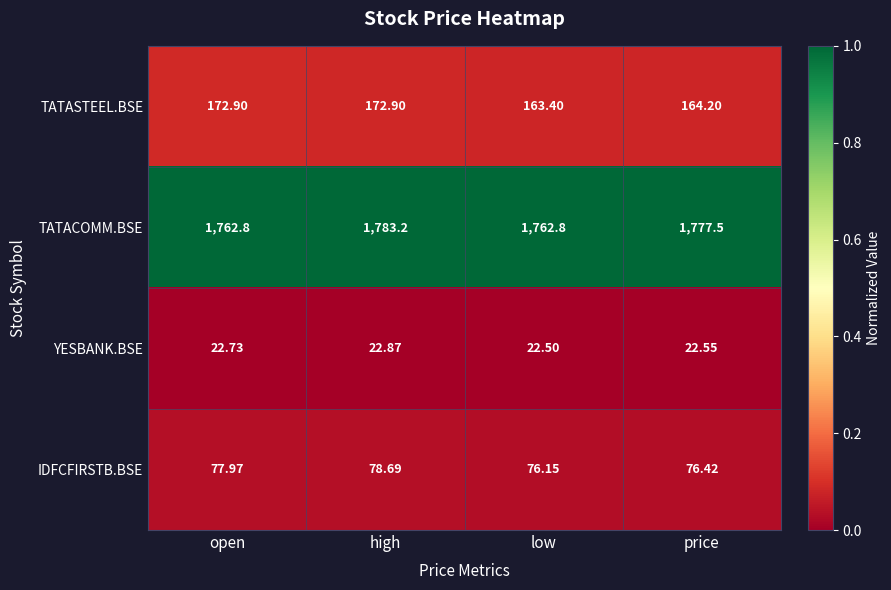

Which series has the largest range (max minus min)?

TATACOMM.BSE